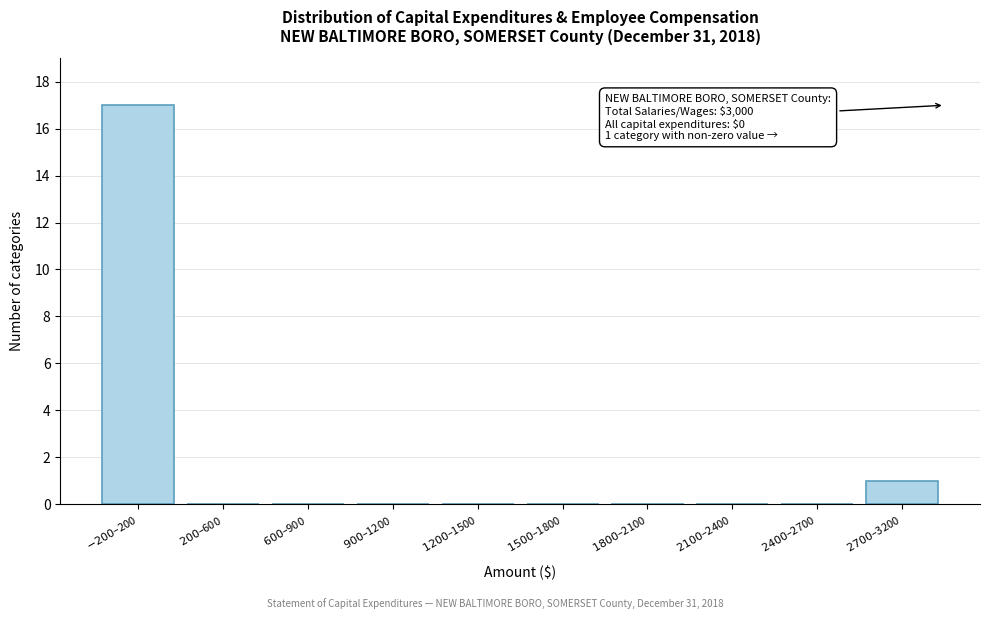

What is the sum of all values?

18